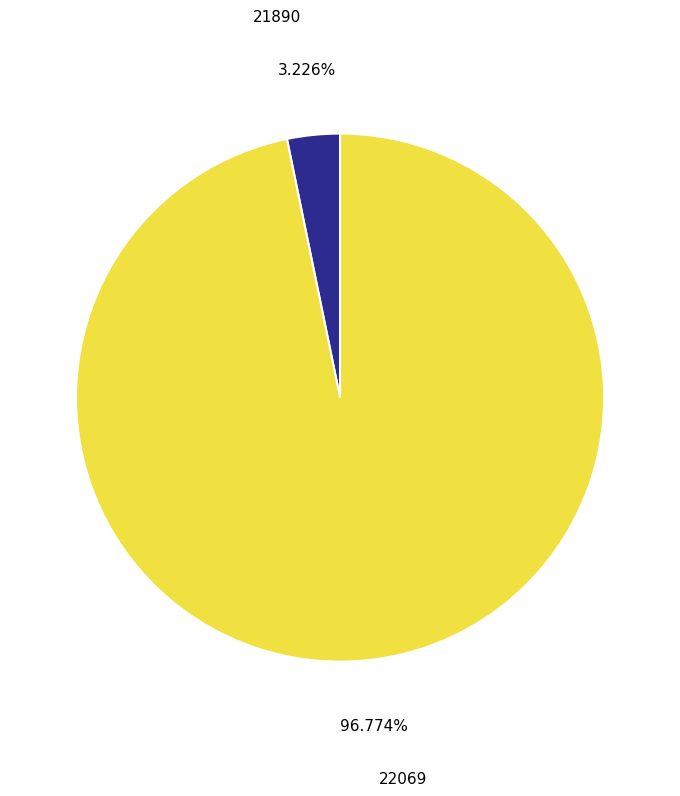

Is 22069 the majority of the pie?

Yes